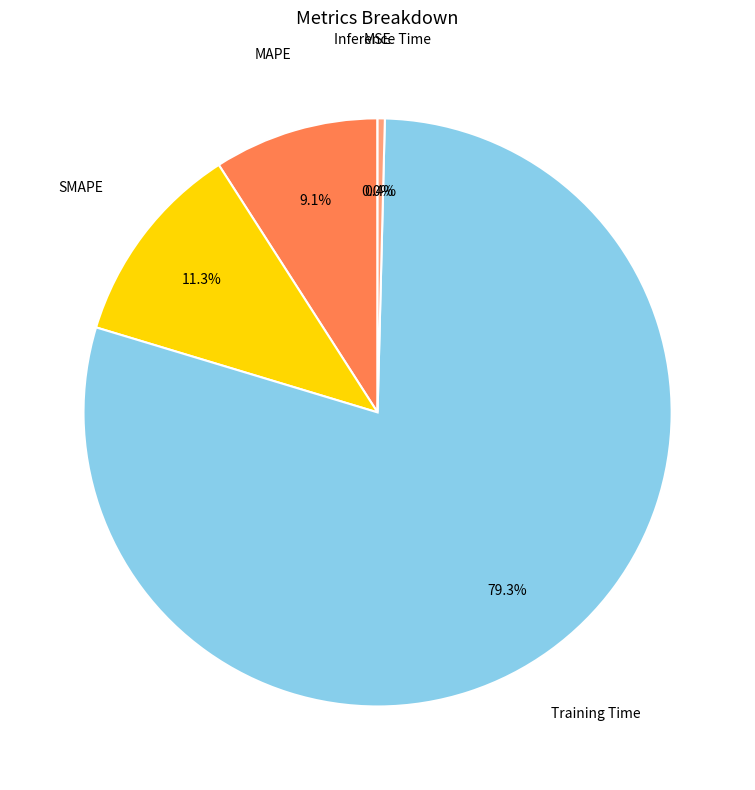

Is there a majority slice in this chart?

Yes